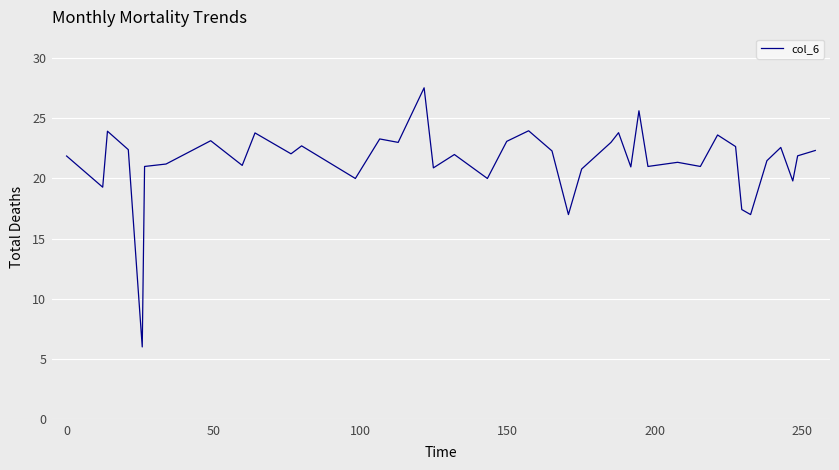

What is the maximum value shown in the chart?

27.5